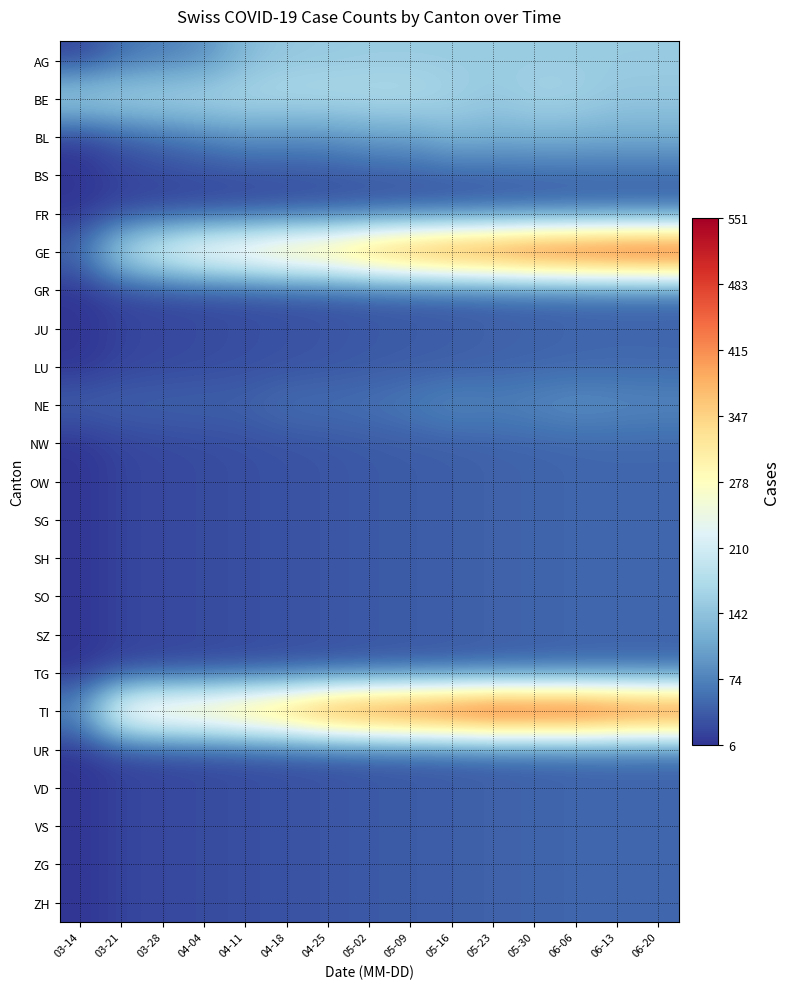

List the series in order of their peak value, highest first.

TI, GE, BE, AG, BL, NE, BS, FR, GR, JU, LU, NW, OW, SG, SH, SO, SZ, TG, UR, VD, VS, ZG, ZH